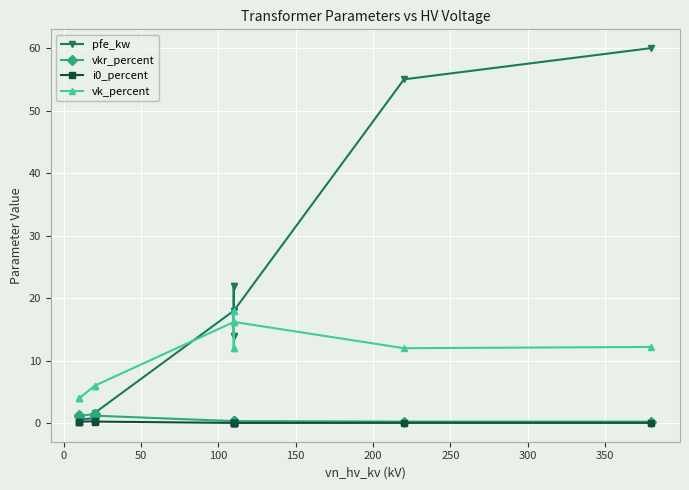

True or false: i0_percent has more than 2 points higher than both neighbors.

True